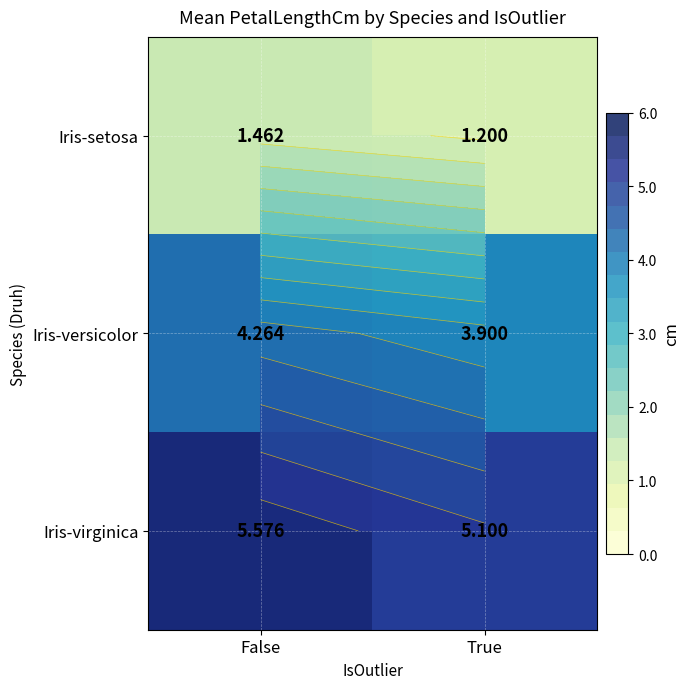

What is the smallest value displayed?

1.2